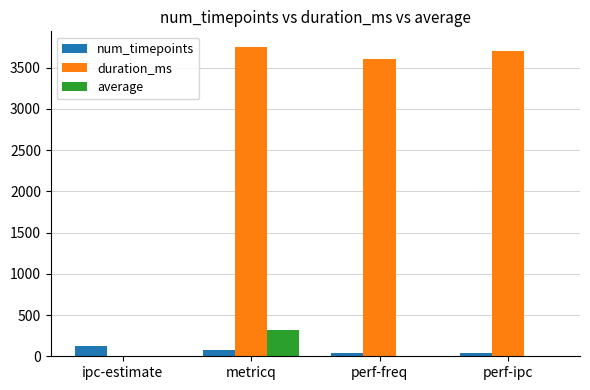

How many groups of bars are there?

4